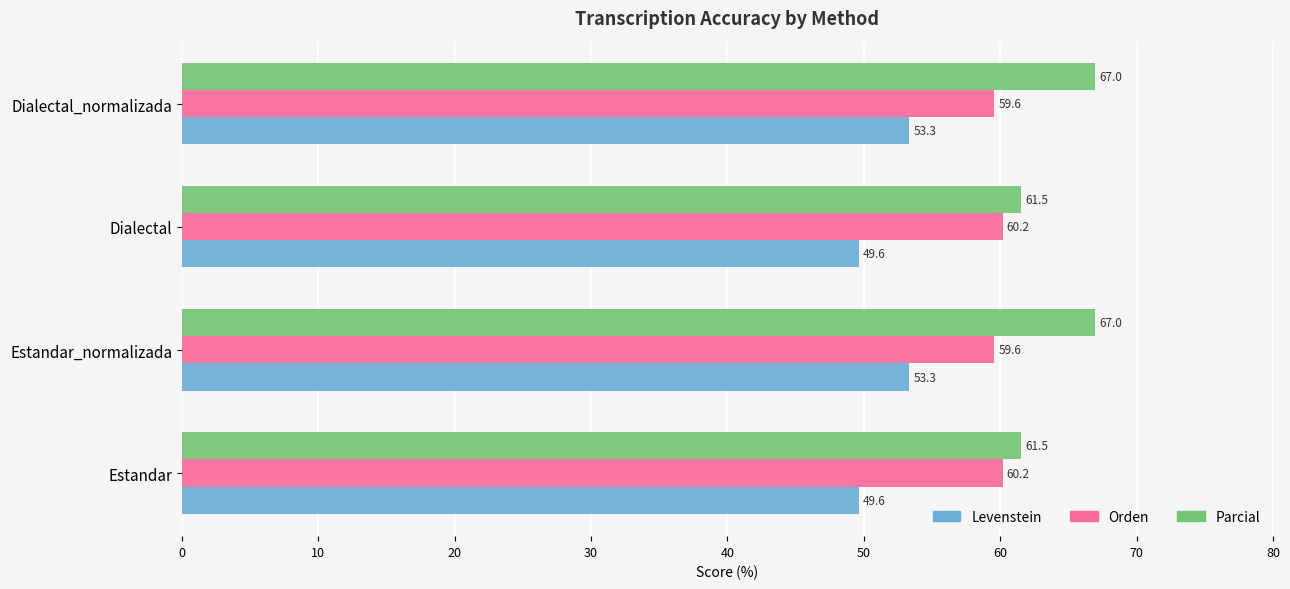

What is the minimum value shown in the chart?

49.6